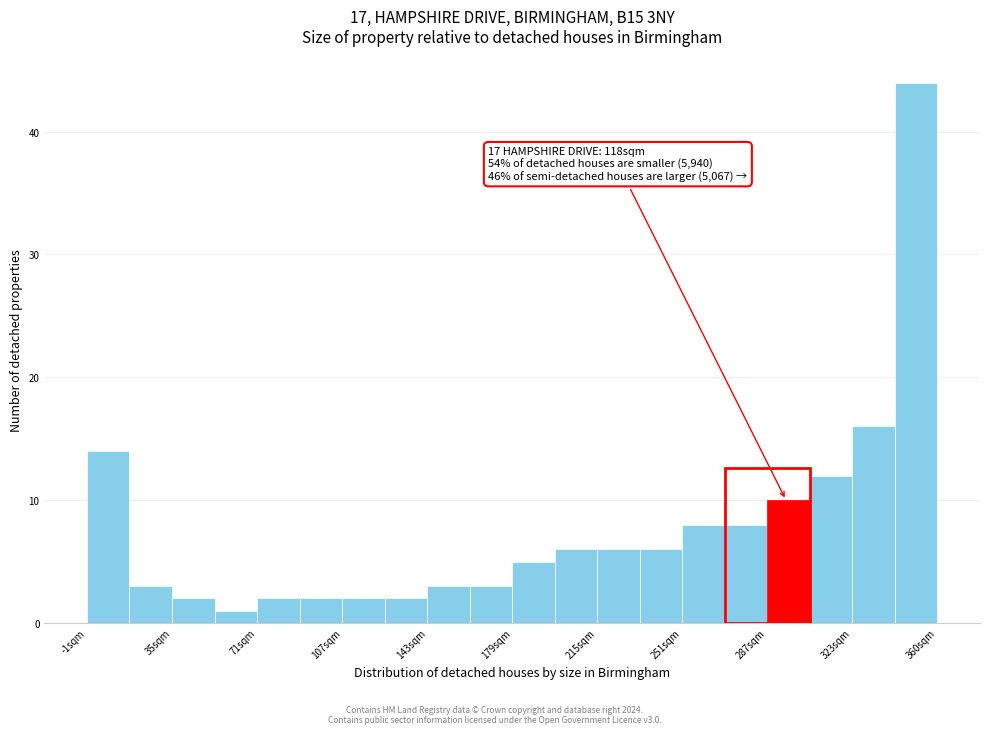

Around what value on the x-axis is the tallest bar? Give the approximate position of its centre, as read against the axis.

350